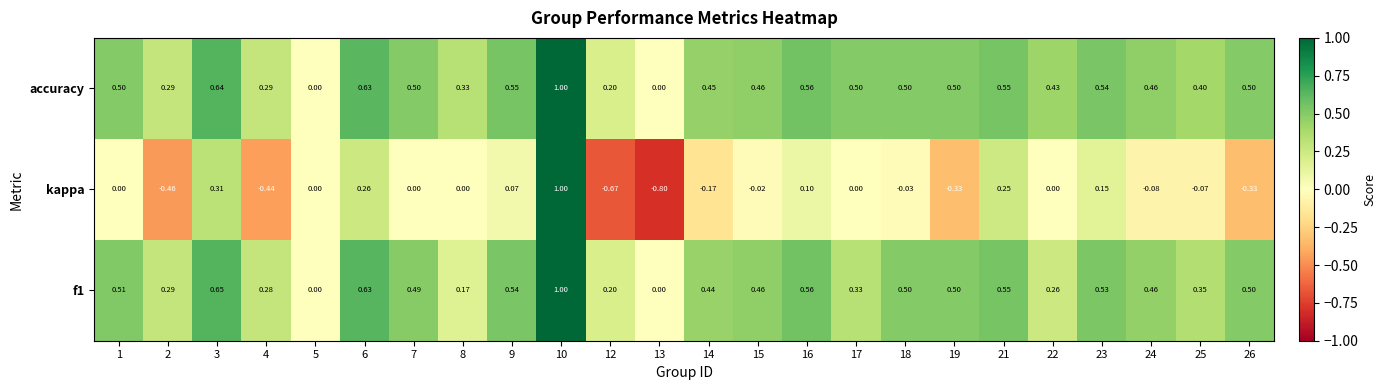

Which series has the largest total across all categories?

accuracy